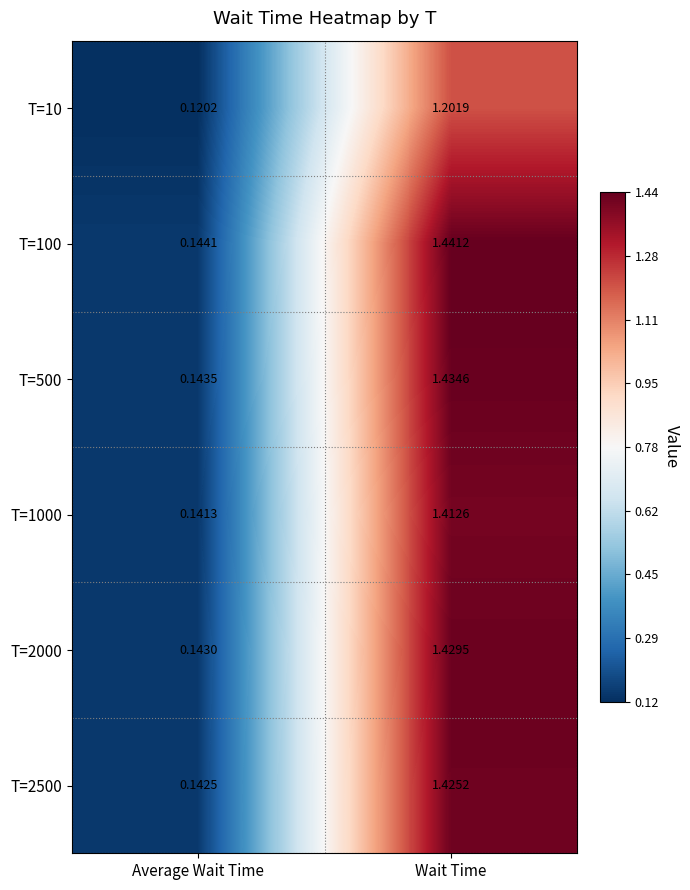

Which label corresponds to the smallest value in the chart?

Average Wait Time